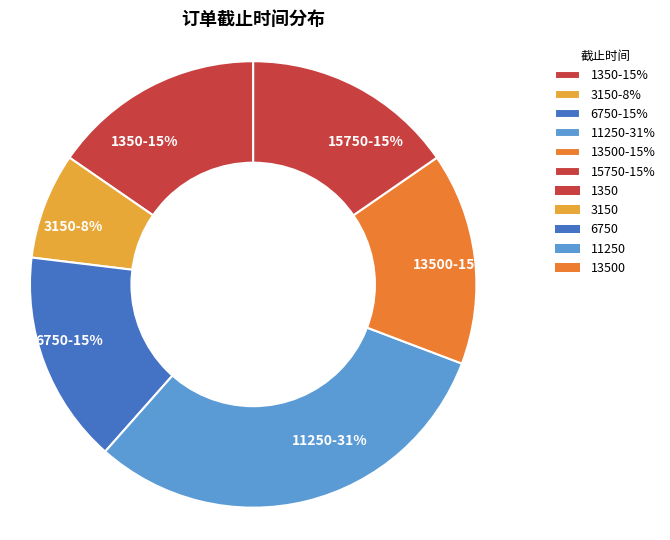

Which category has the smallest portion of the pie?

3150-8%